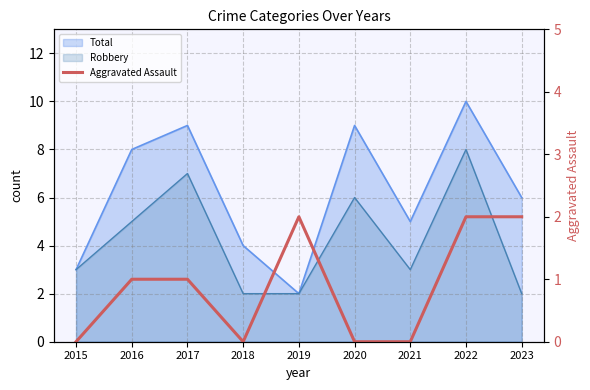

How many lines are shown in the chart?

1